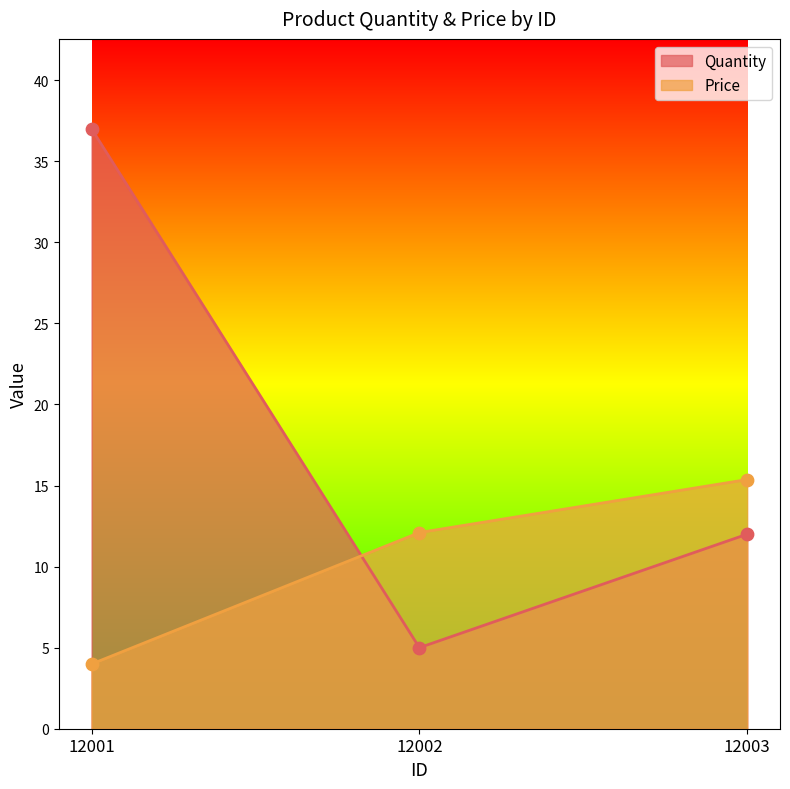

Which series has the largest total across all categories?

Quantity